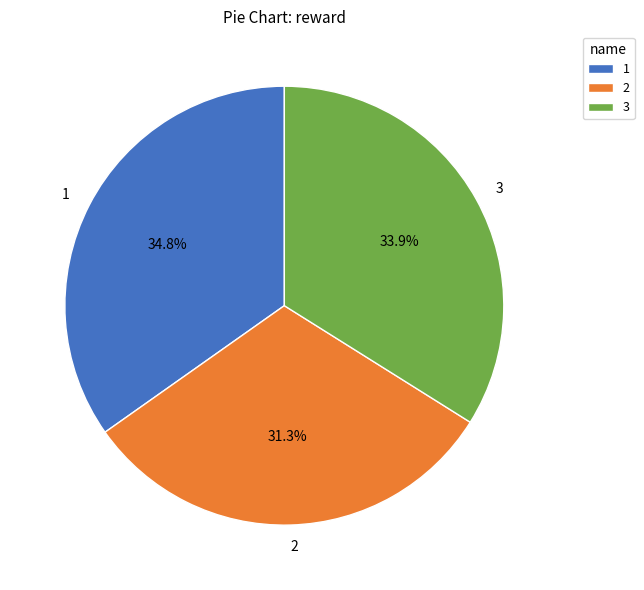

What is the total percentage of 1 and 3?

68.7%